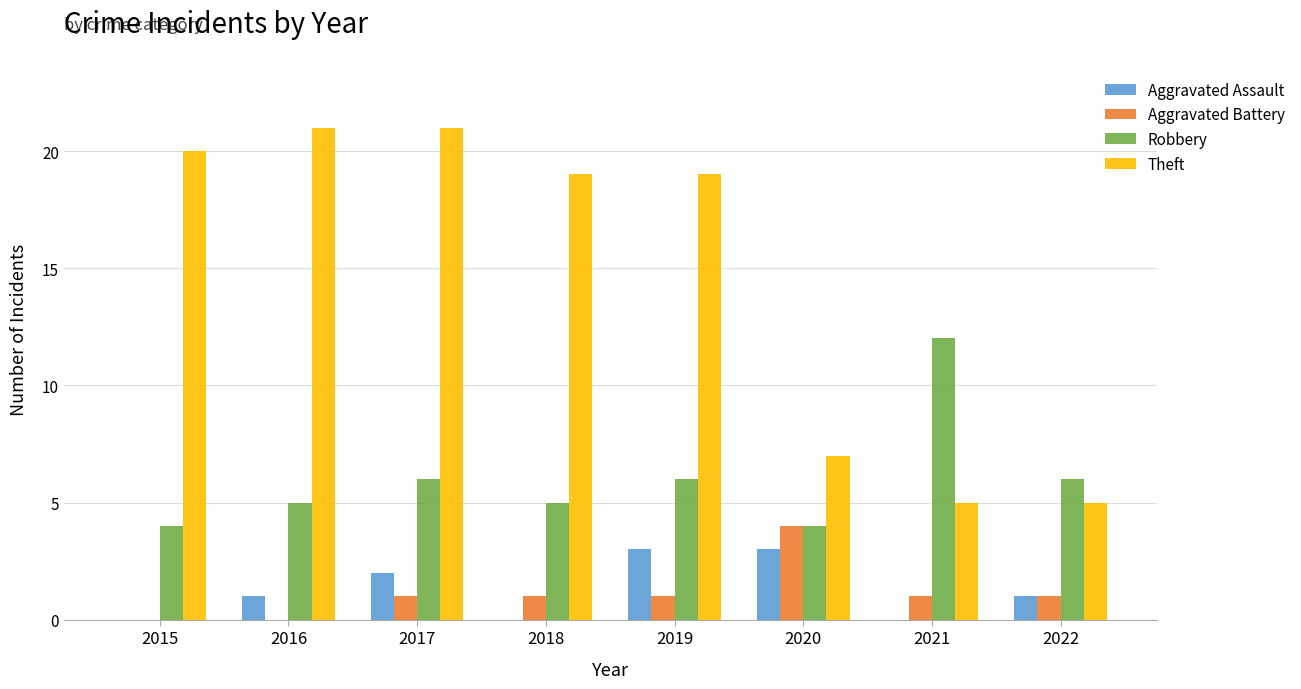

Which series has the widest spread of values?

Theft